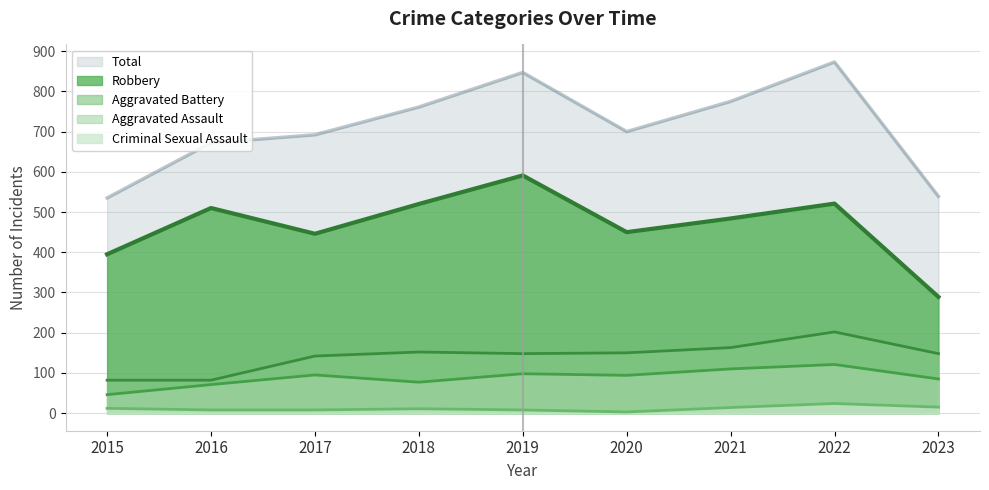

Reading right to left, extract all data points from this chart.

Aggravated Assault: 2023=85	2022=121	2021=110	2020=94	2019=98	2018=77	2017=95	2016=71	2015=46
Aggravated Battery: 2023=148	2022=202	2021=163	2020=150	2019=148	2018=152	2017=142	2016=82	2015=82
Criminal Sexual Assault: 2023=15	2022=24	2021=14	2020=3	2019=8	2018=11	2017=8	2016=8	2015=12
Robbery: 2023=289	2022=521	2021=484	2020=450	2019=591	2018=520	2017=446	2016=510	2015=395
Total: 2023=539	2022=873	2021=775	2020=700	2019=847	2018=761	2017=692	2016=672	2015=535